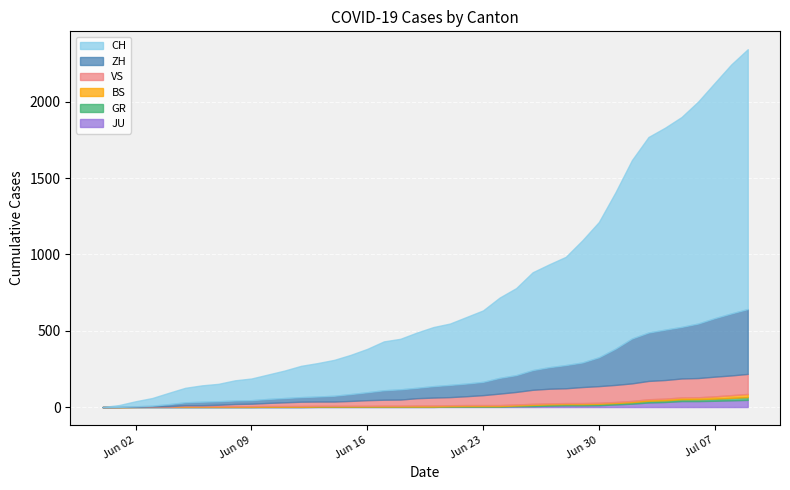

Which category has the highest value in the GR series?

2020-07-09